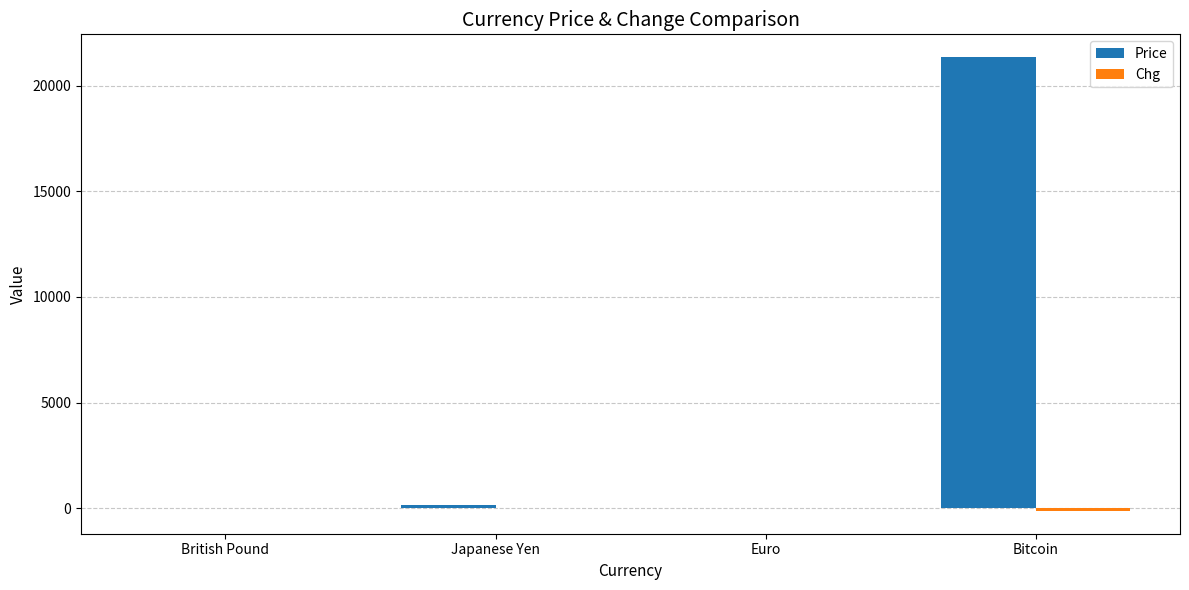

What is the sum of all Price values?

21485.7